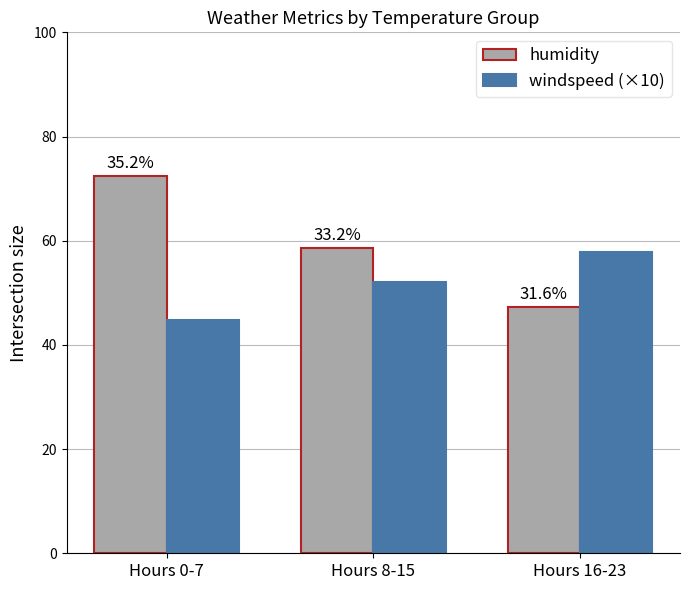

What is the minimum value shown in the chart?

44.7